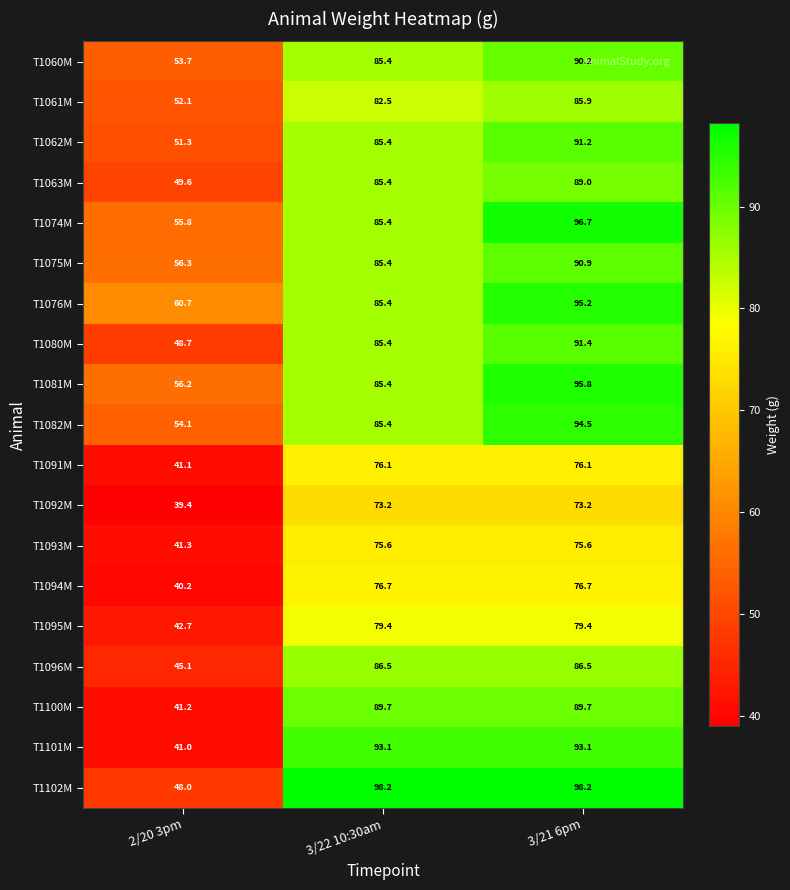

Which series has the largest range (max minus min)?

T1101M